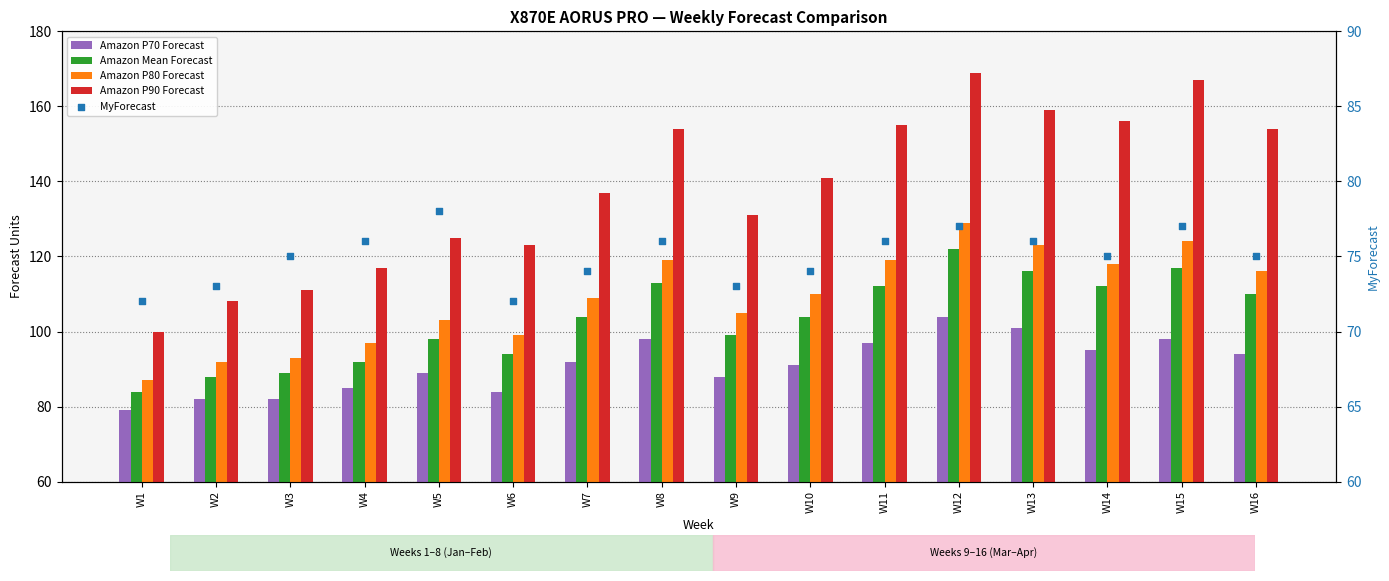

Which series has the widest spread of Y values?

Amazon P90 Forecast